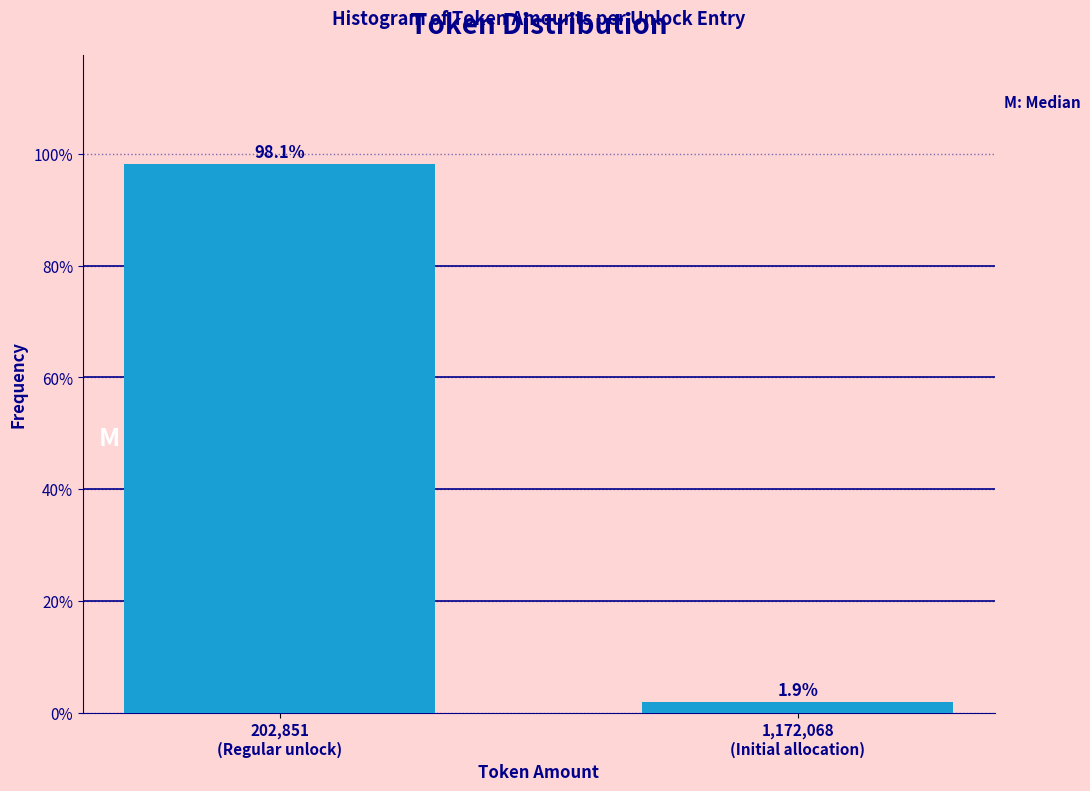

Reading left to right, transcribe all the data shown in this chart.

98.1	1.9